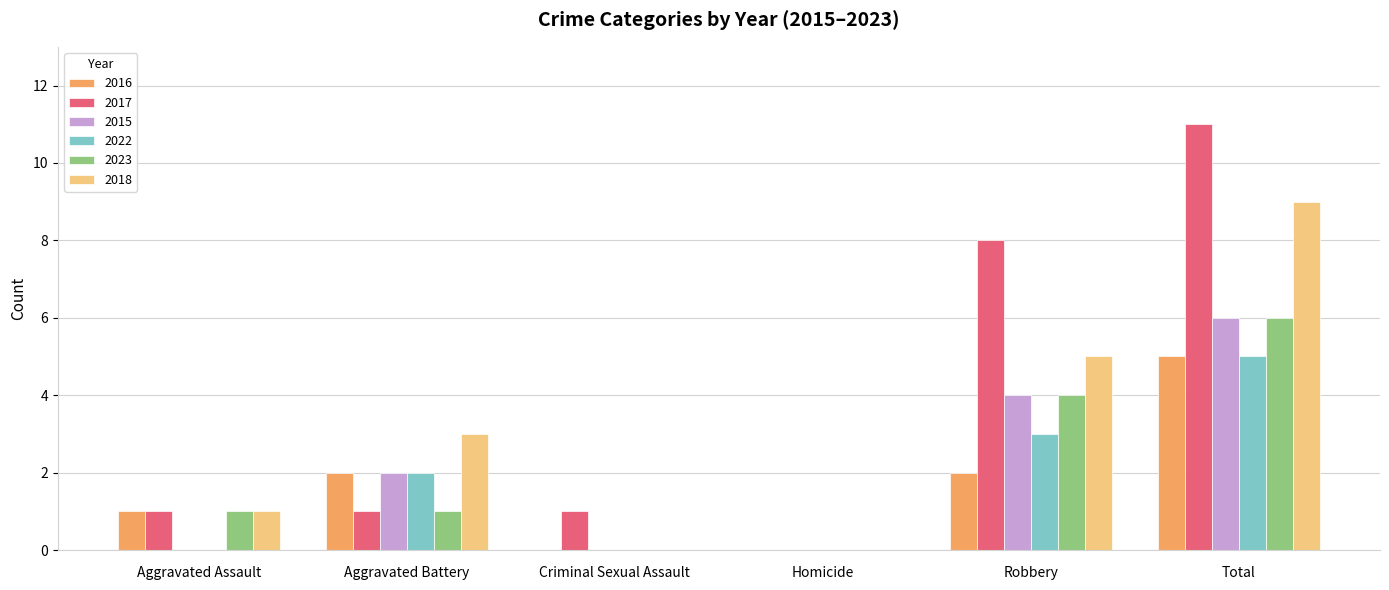

True or false: 2018 has a value of -3 at Homicide.

False